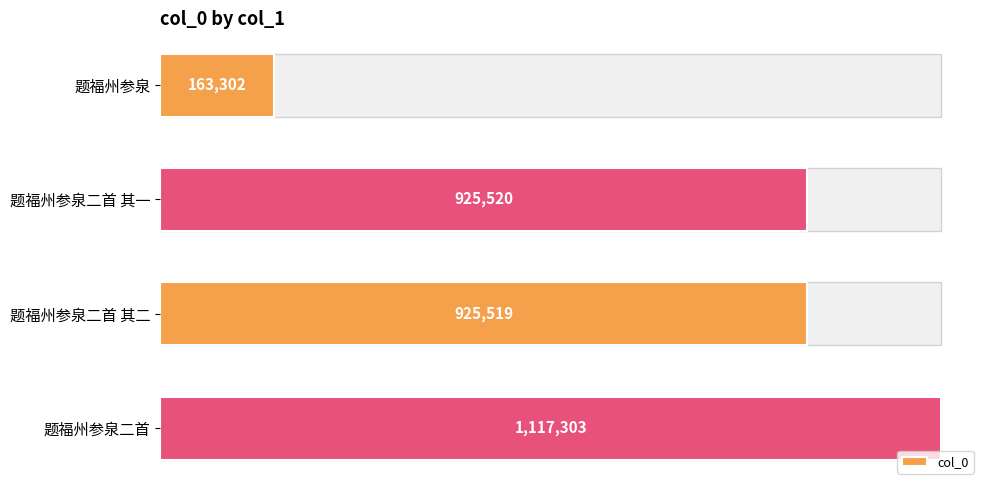

What is the smallest value displayed?

163302